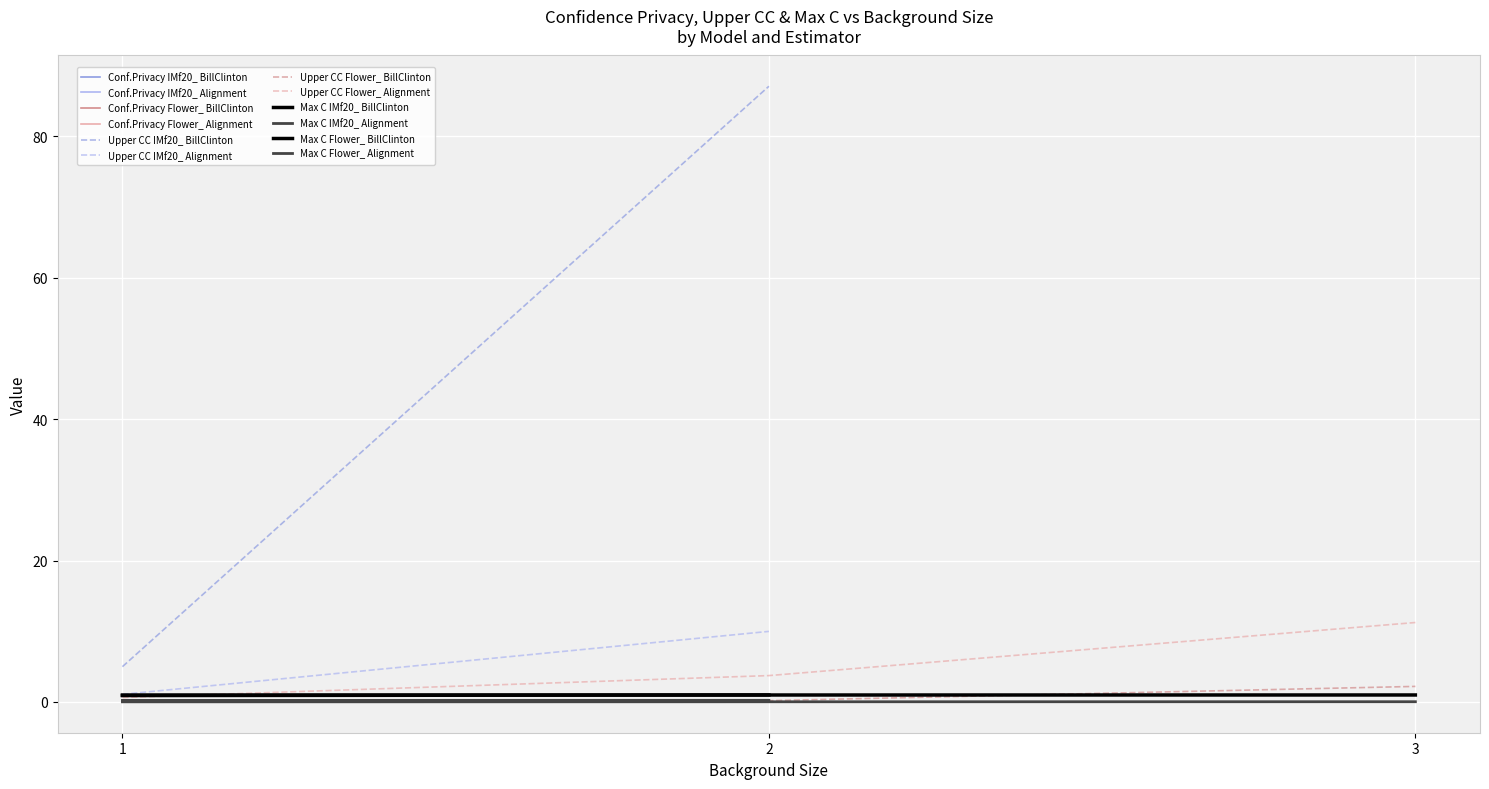

What is the average value of the Max C (Flower_ BillClinton) series?

1.0